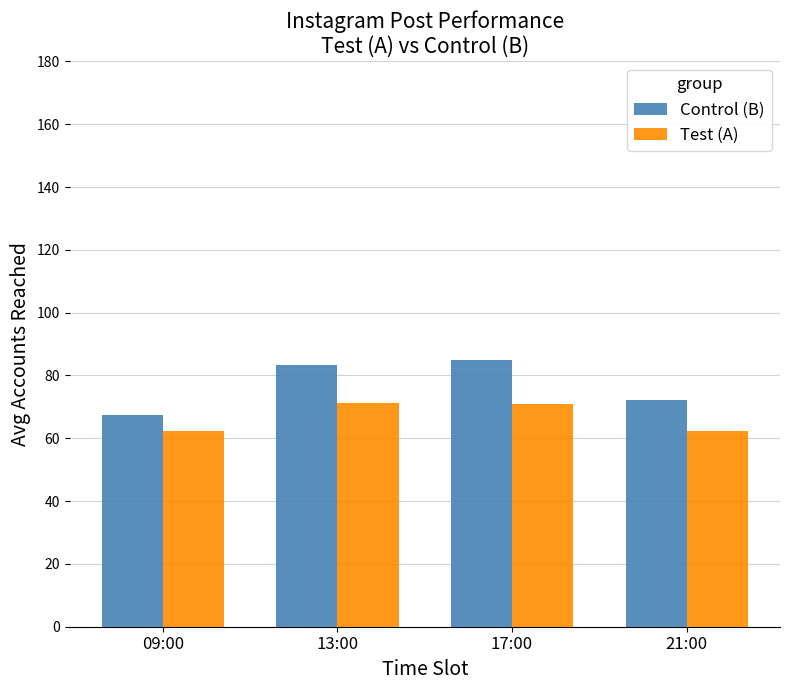

Rank the series at 13:00 from highest to lowest value.

Control (B), Test (A)